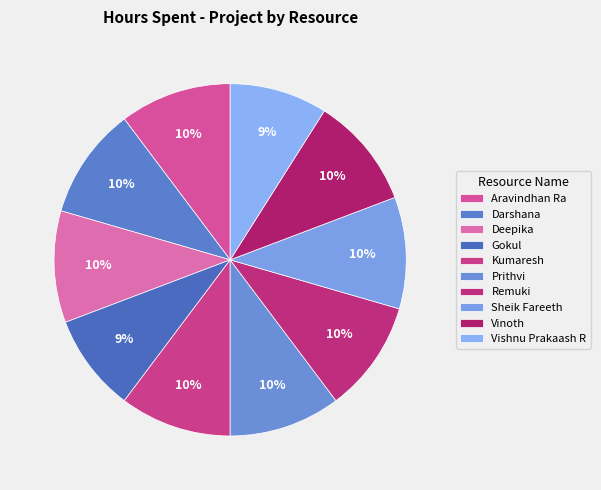

What is the largest slice in the pie chart?

Aravindhan Ra